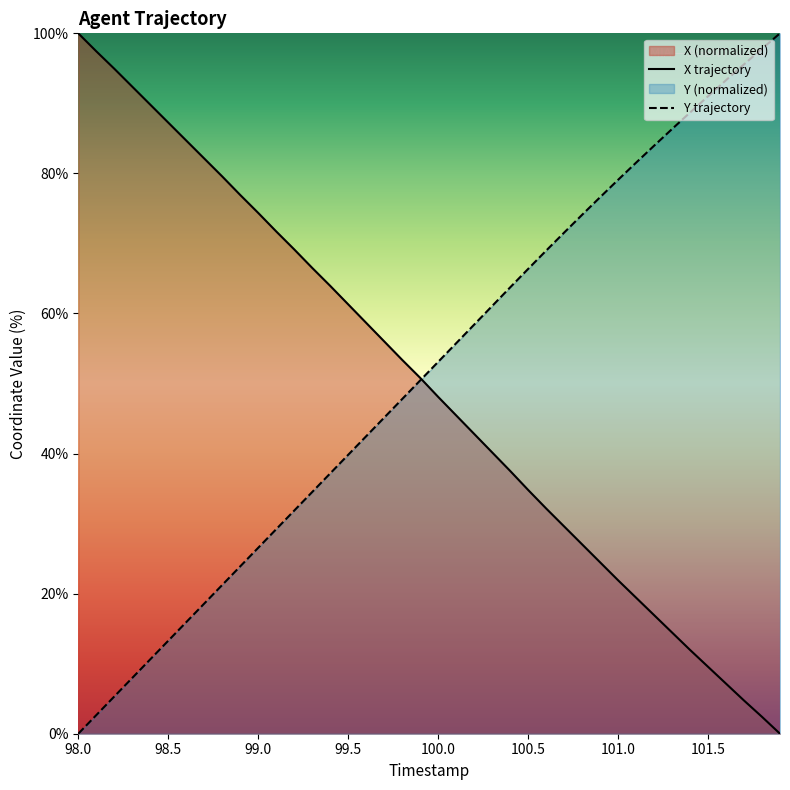

What is the highest value of the Y series?

100.0